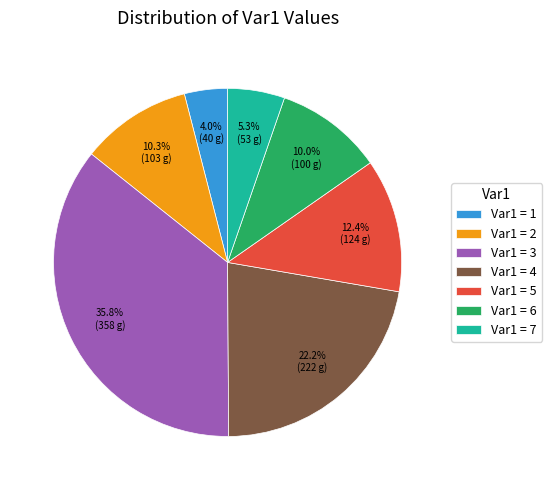

What is the total percentage of Var1 = 4 and Var1 = 1?

26.2%